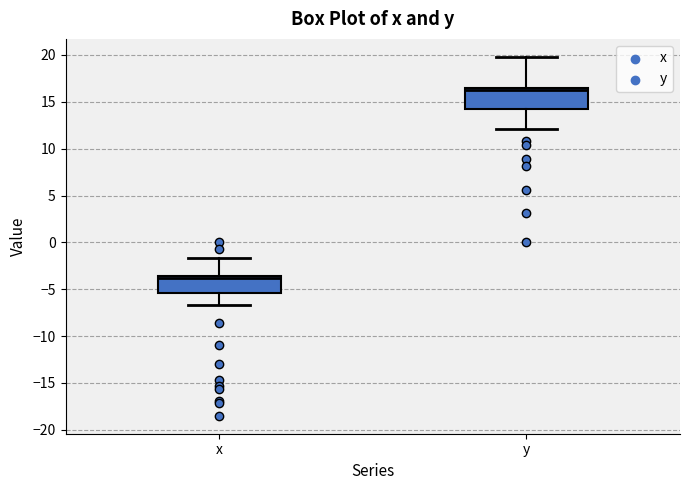

Which box has the highest median line?

y